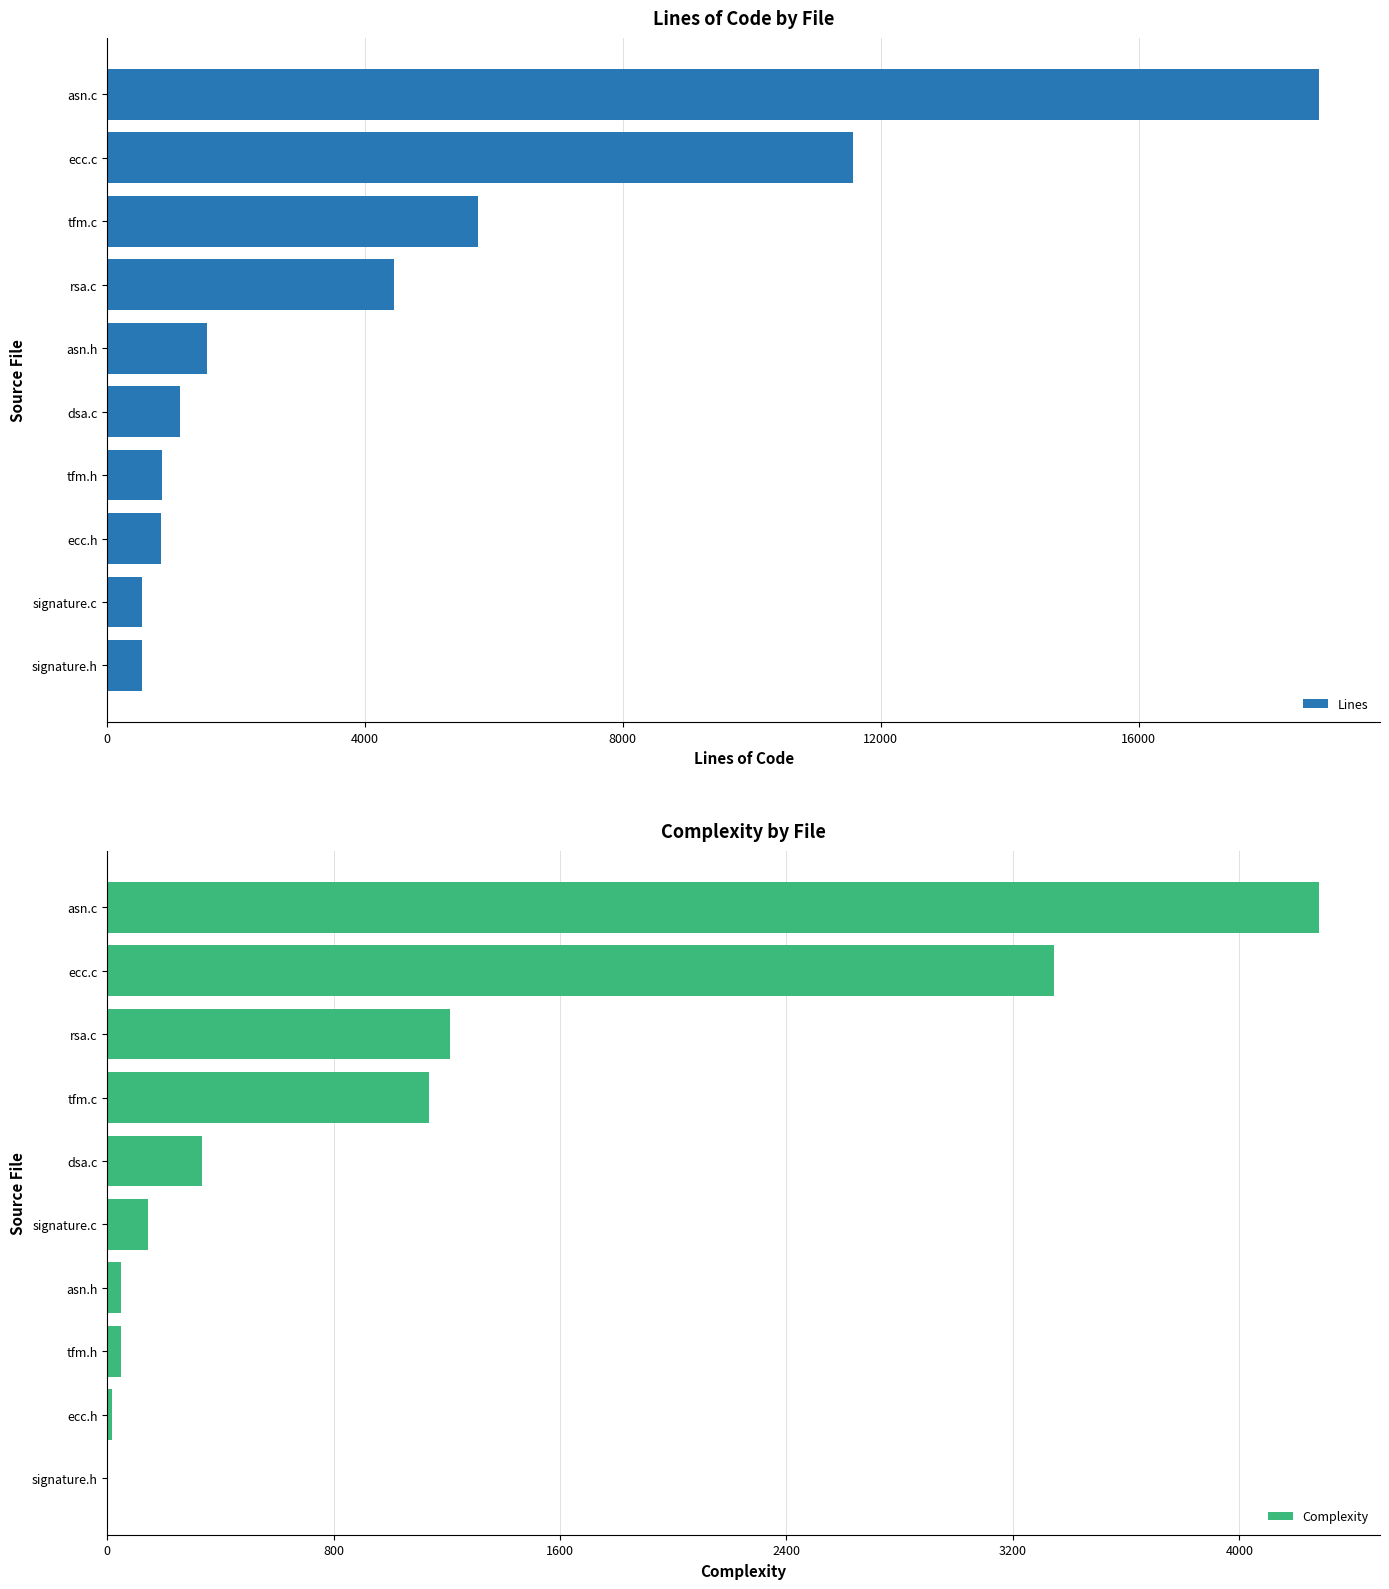

List the series in order of their peak value, lowest first.

Complexity, Lines